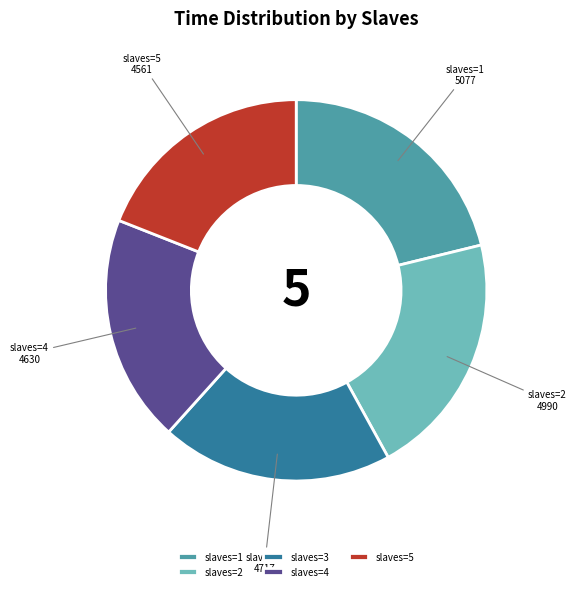

True or false: slaves=1 accounts for 21% of the total.

True